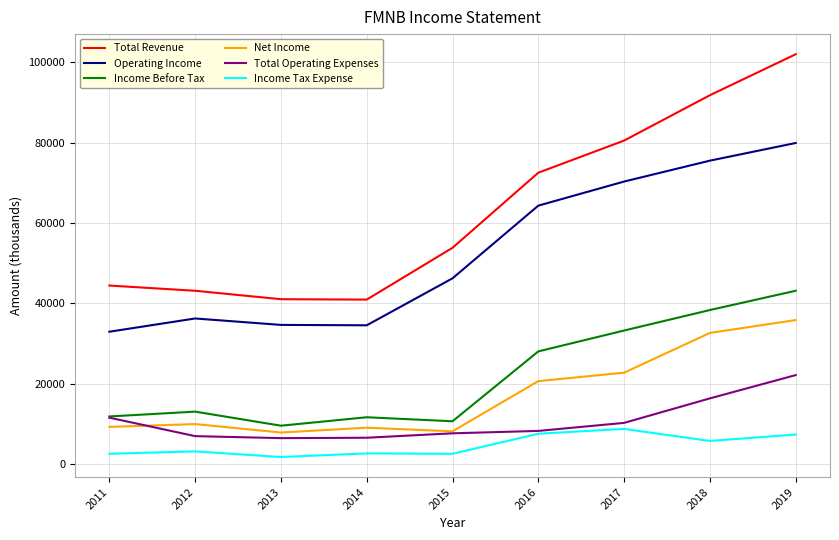

The value of Total Operating Expenses at 2019 is 22100. True or false?

True